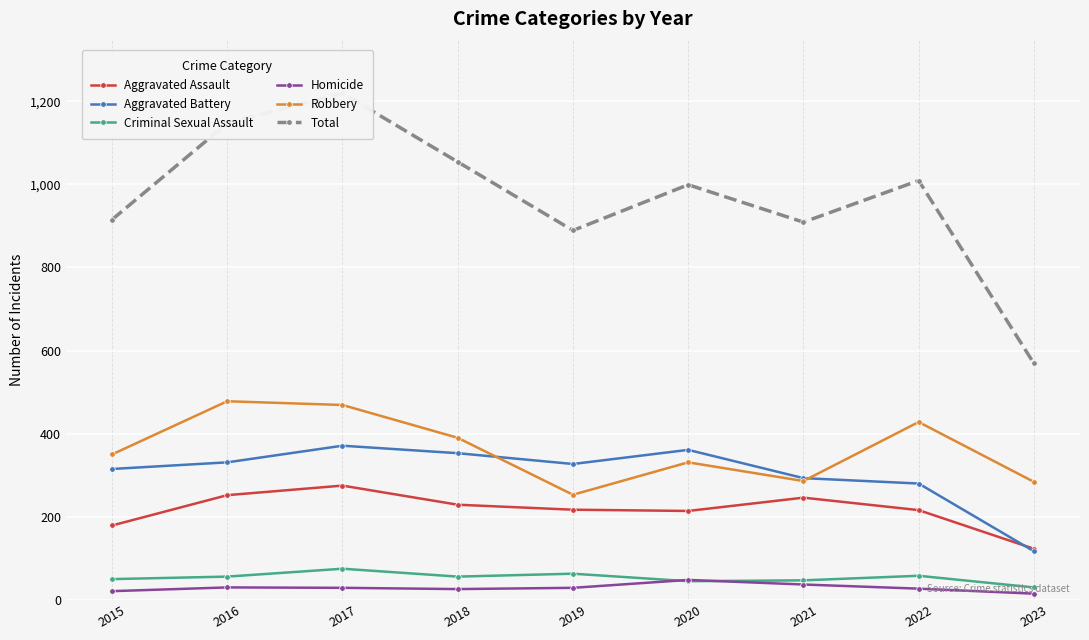

Rank the series at 2023 from lowest to highest value.

Homicide, Criminal Sexual Assault, Aggravated Battery, Aggravated Assault, Robbery, Total